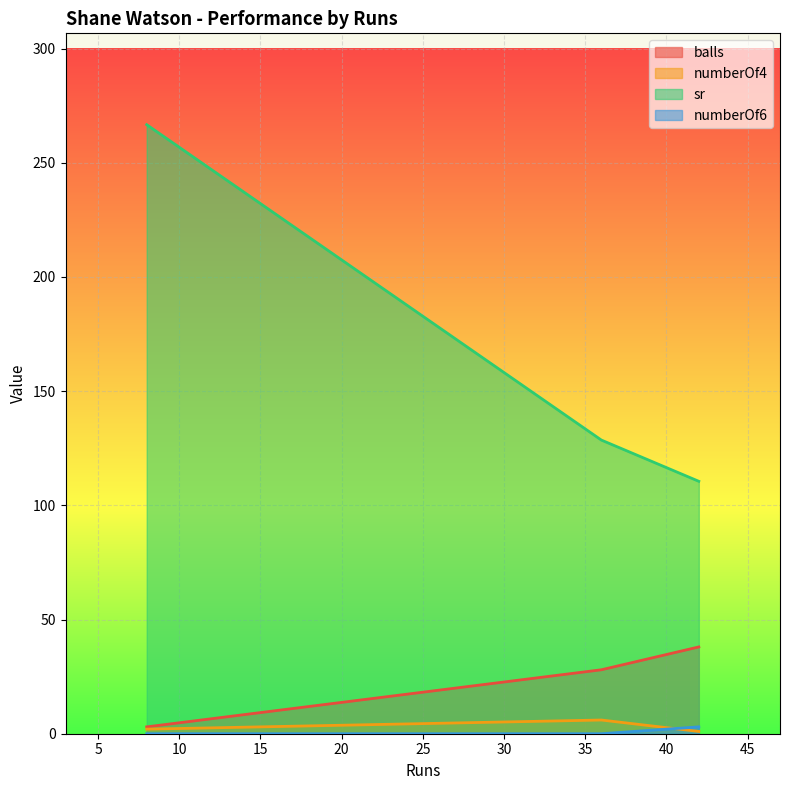

Which series has the widest spread of values?

sr